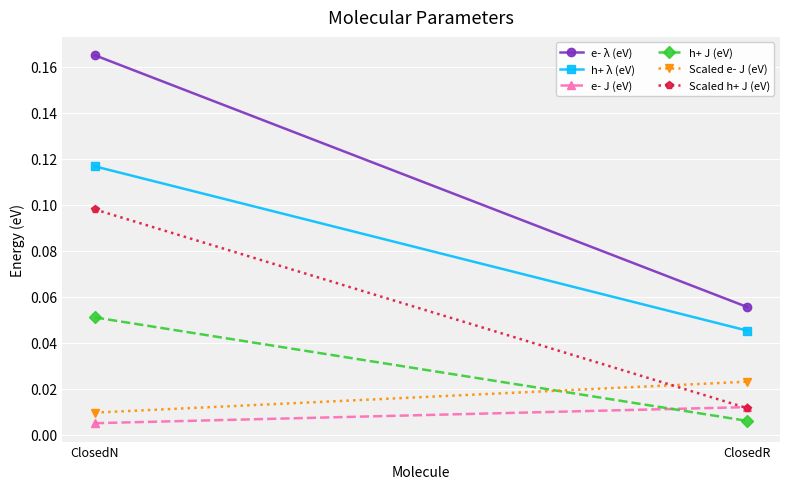

Read the e- λ (eV) value at ClosedR.

0.1